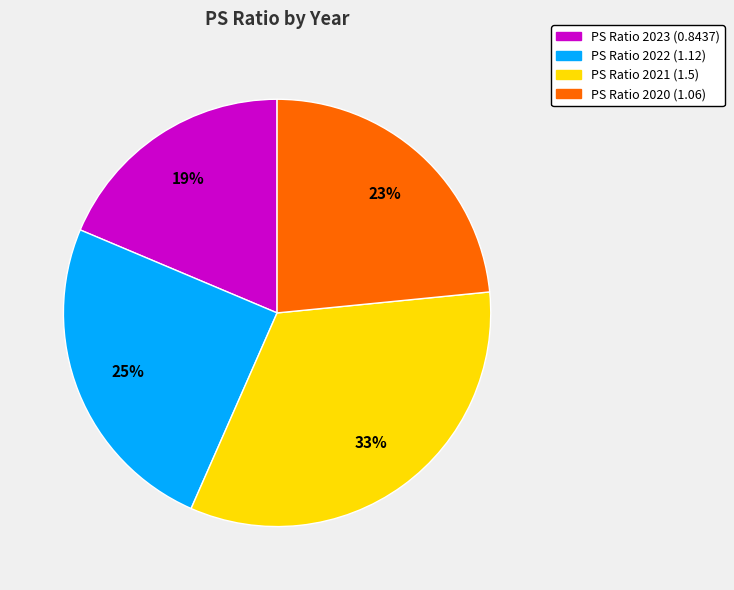

Is there any slice that represents more than half of the pie?

No